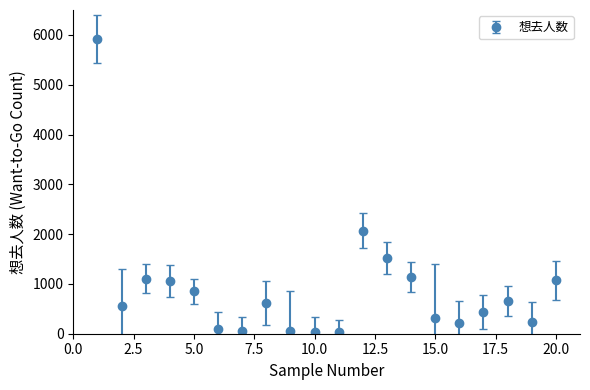

True or false: the data has more than 0 interior local peaks.

True